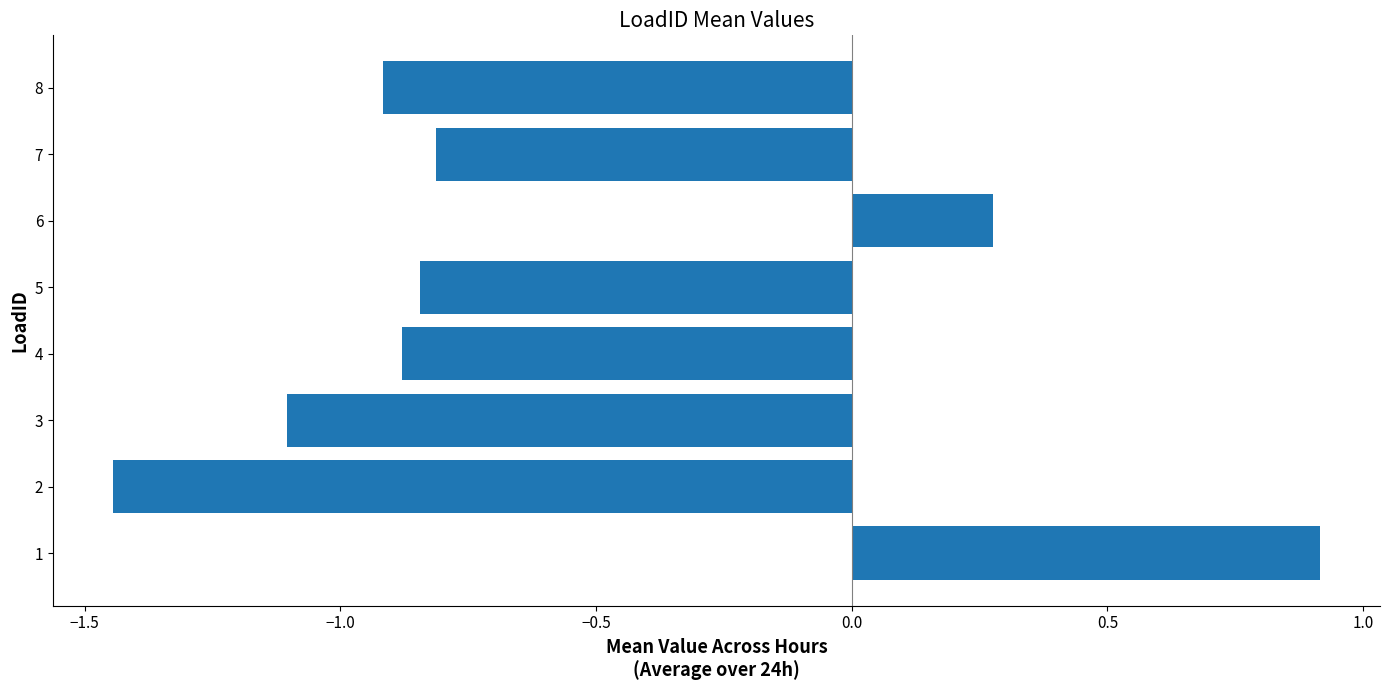

The chart shows a value of -1.7 at 3. True or false?

False